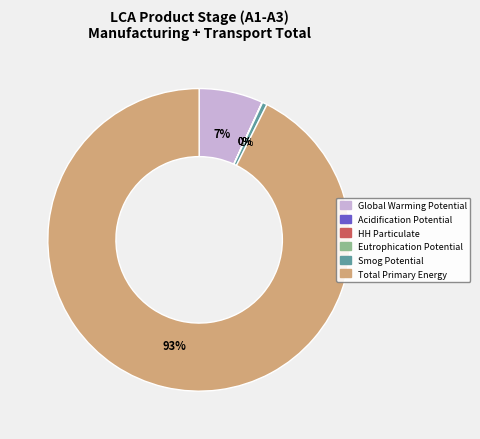

Is it true that Global Warming Potential is 7% of the pie?

True